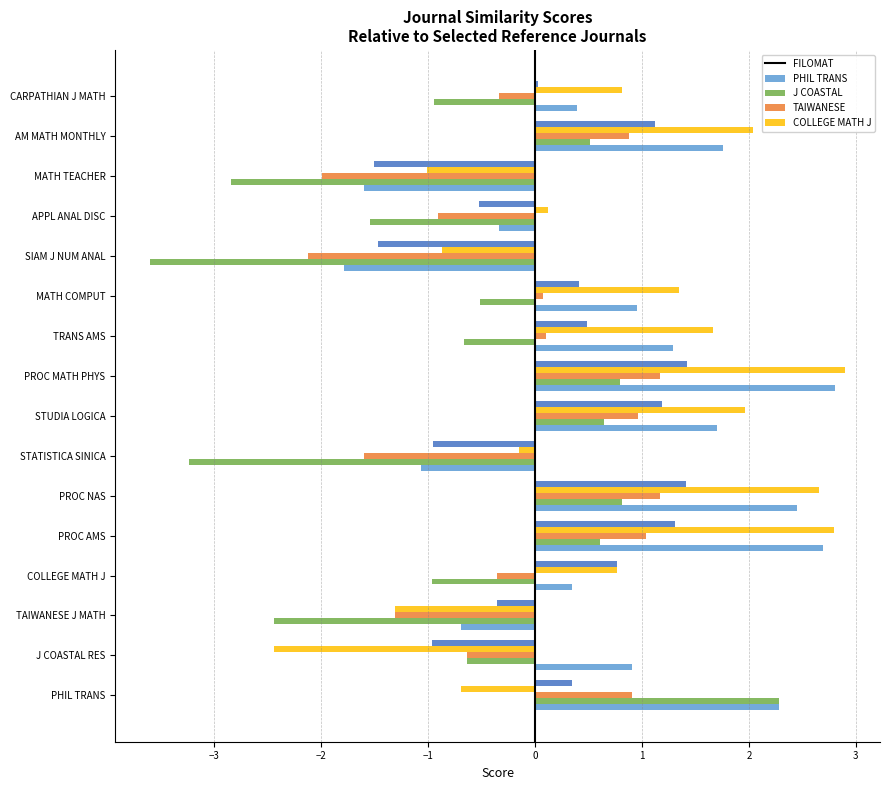

What is the spread (max minus min) of values at MATH TEACHER?

1.8